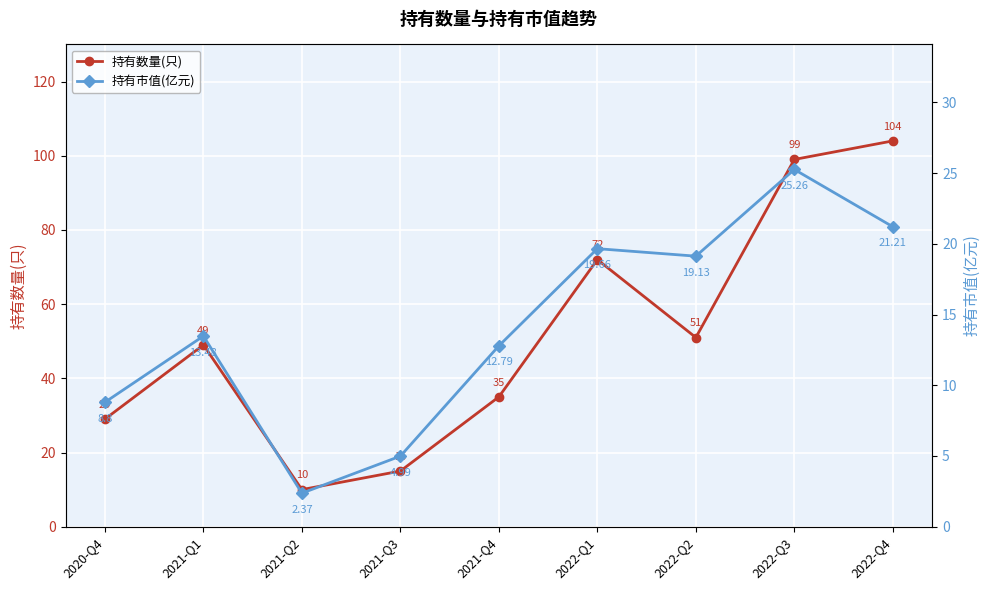

What is the label of the 1st point from the left?

2020-Q4